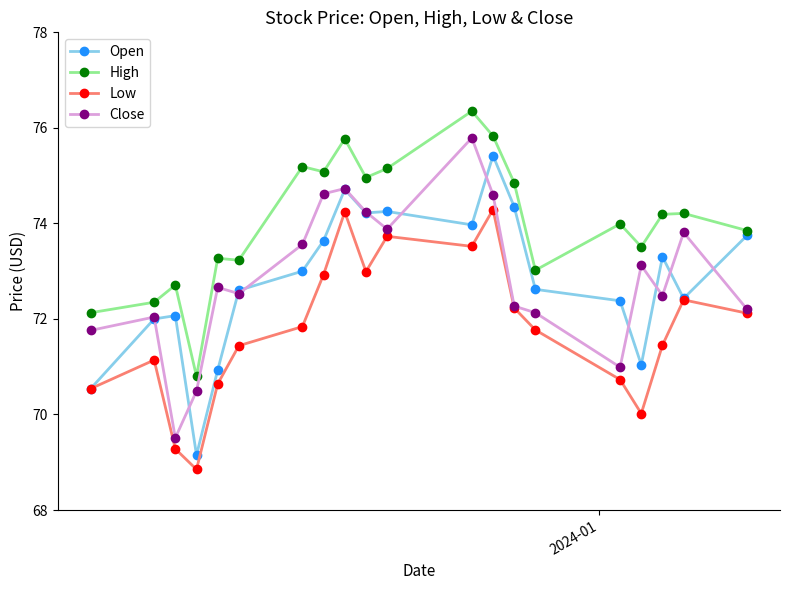

True or false: Close and High intersect in this chart.

False